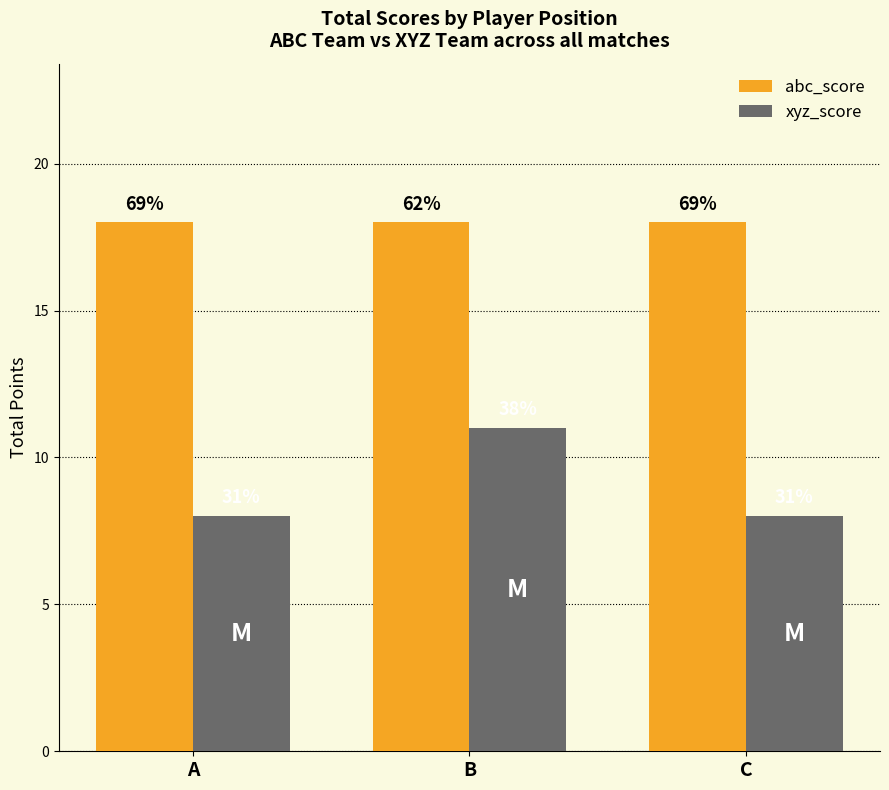

What are all the series names shown in the legend?

abc_score, xyz_score